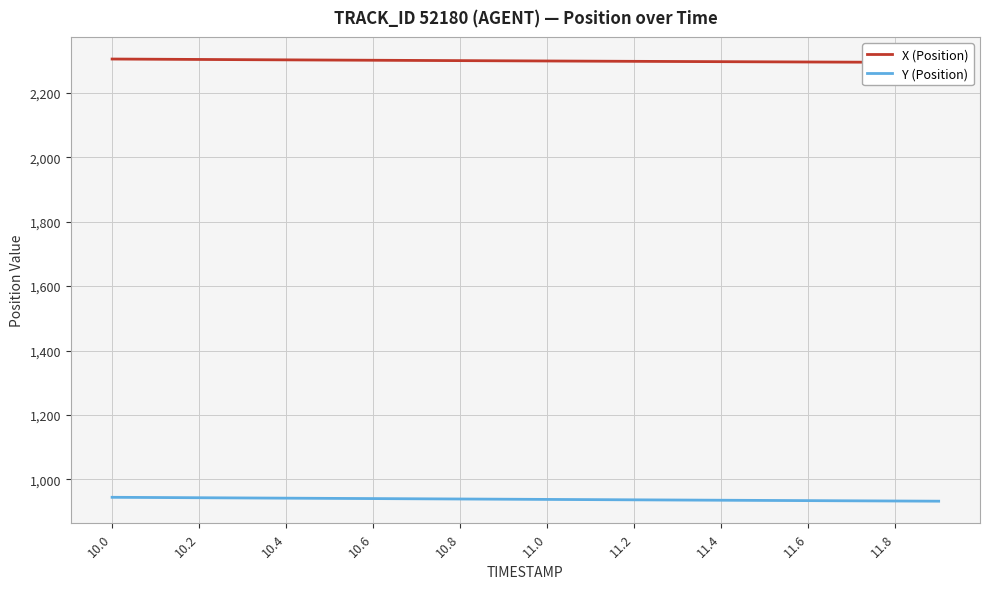

Reading right to left, transcribe all the data shown in this chart.

X (Position): 2294.0	2294.5	2294.9	2295.4	2295.9	2296.4	2296.9	2297.5	2298.0	2298.6	2299.1	2299.7	2300.2	2300.8	2301.4	2302.0	2302.7	2303.3	2304.0	2304.6
Y (Position): 932.6	933.2	933.8	934.4	935.0	935.6	936.2	936.8	937.5	938.1	938.8	939.4	940.1	940.7	941.4	942.0	942.7	943.3	944.0	944.7